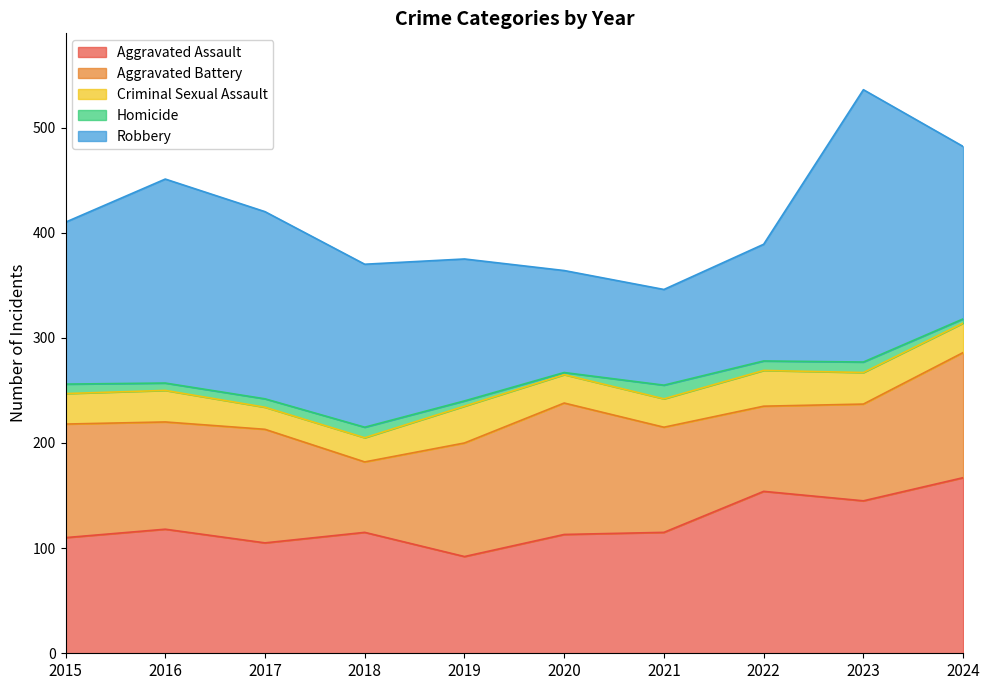

What are all the series names shown in the legend?

Aggravated Assault, Aggravated Battery, Criminal Sexual Assault, Homicide, Robbery